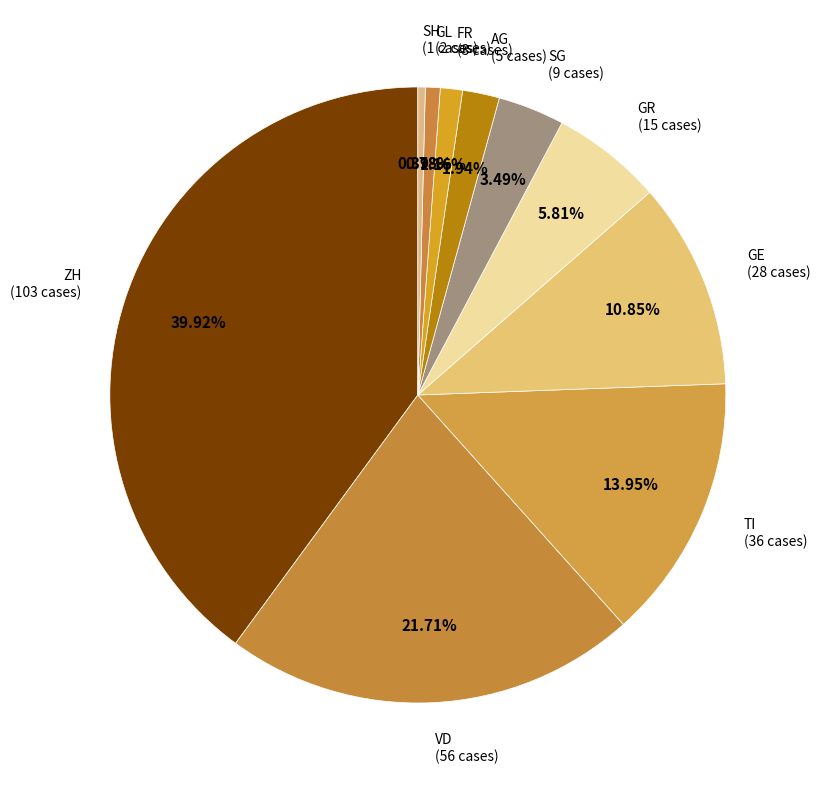

True or false: GE accounts for 3% of the total.

False